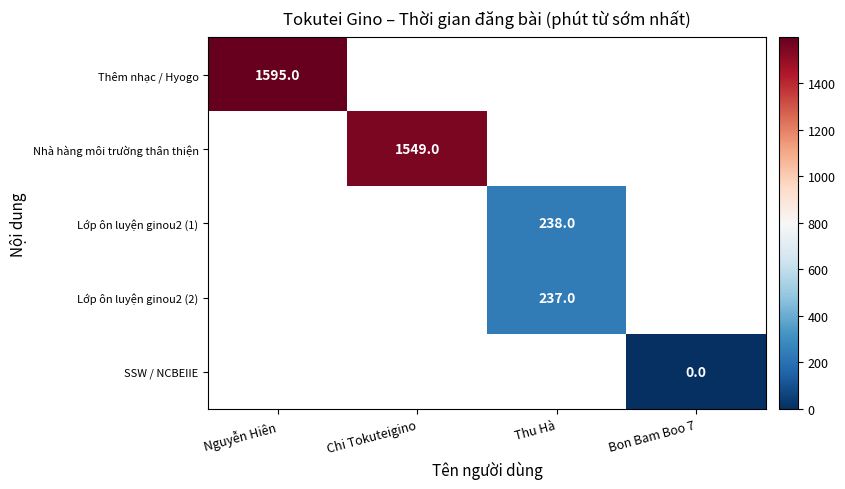

The value of Thêm nhạc / Hyogo at Nguyễn Hiên is 2097. True or false?

False